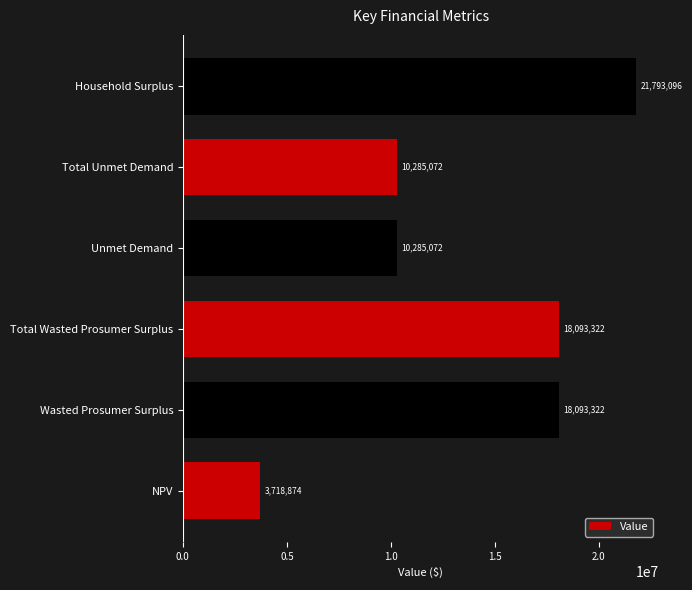

The chart shows a value of 18093321.8 at Wasted Prosumer Surplus. True or false?

True